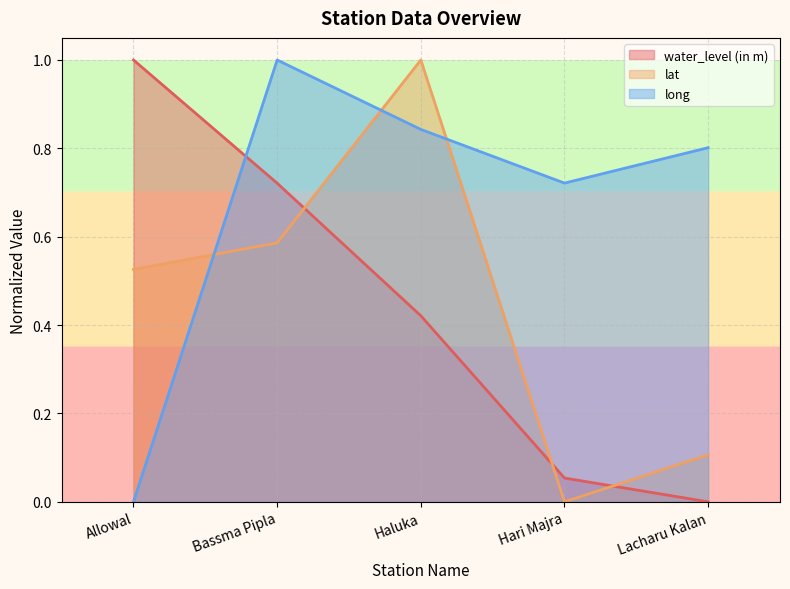

What is the sum of the long values at Allowal and Haluka?

0.8